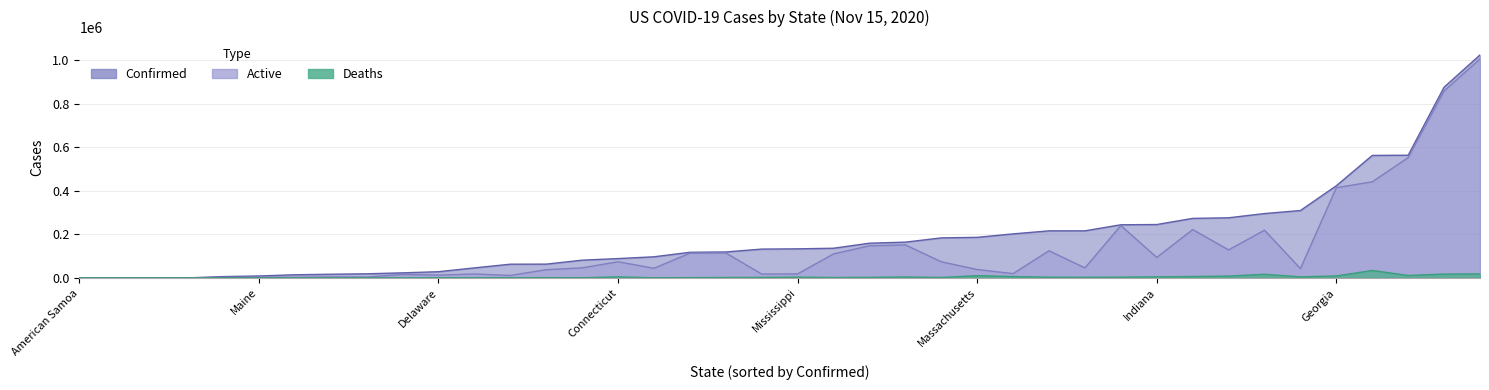

What is the difference between the maximum and minimum values in the Confirmed series?

1023067